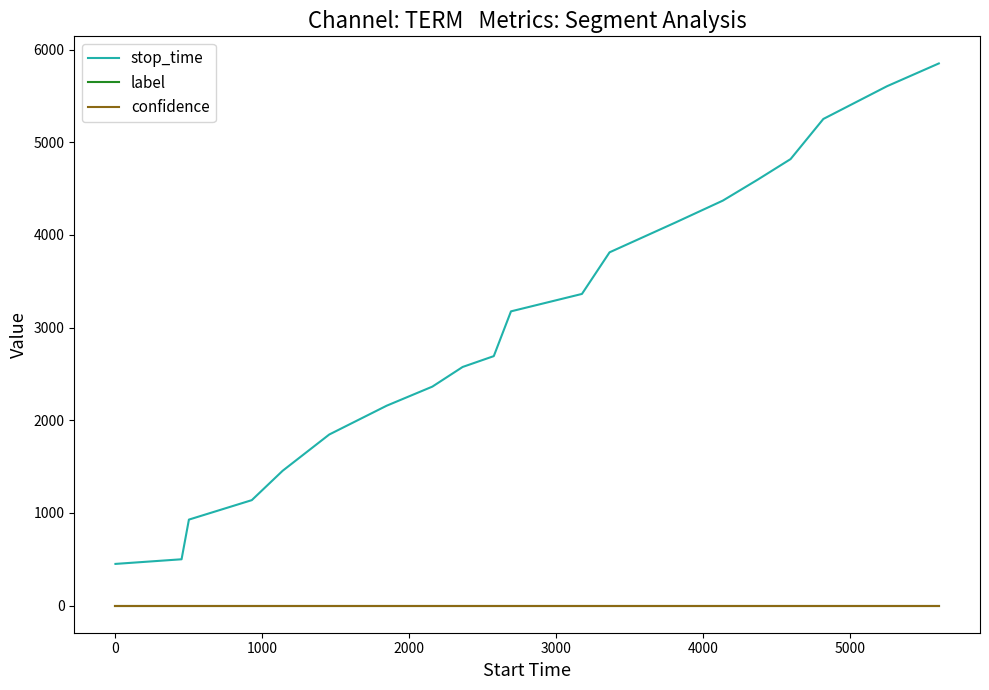

True or false: confidence and label intersect in this chart.

False